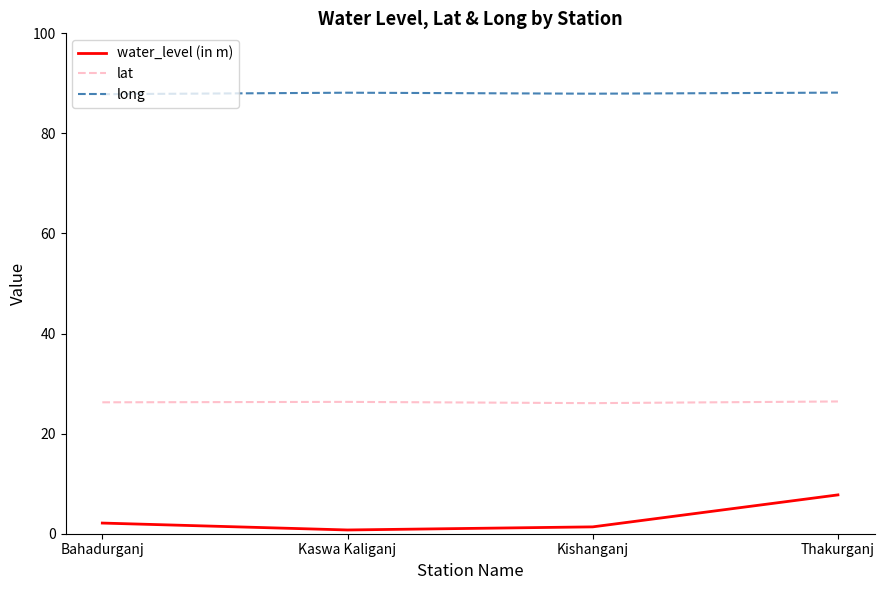

At Kishanganj, list the series in order from smallest to largest.

water_level (in m), lat, long